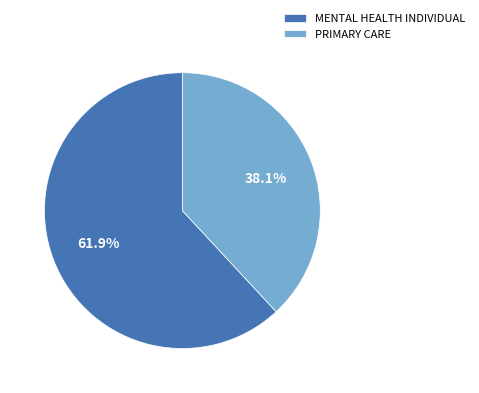

To the nearest percent, what is the difference between the largest and smallest slice percentages?

24%